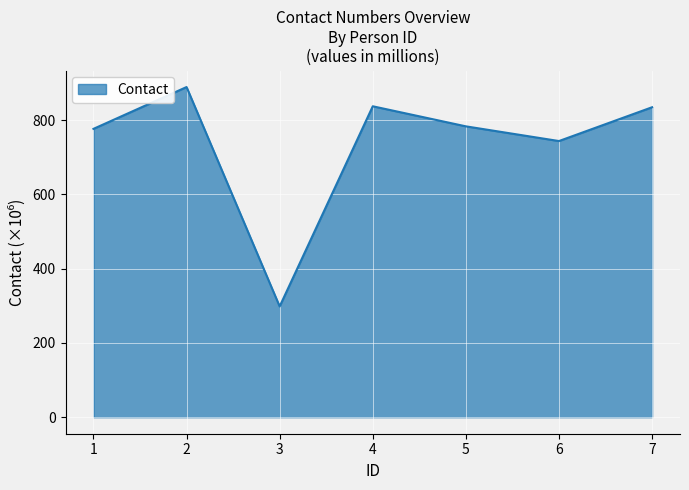

What is the greatest value displayed?

889.3